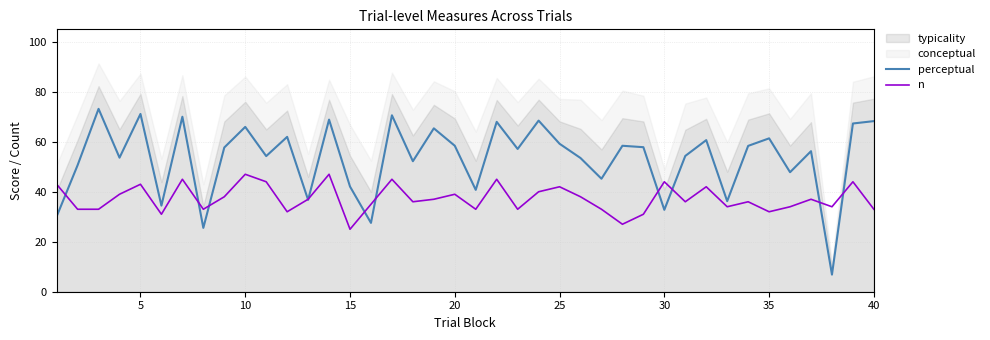

Is it true that perceptual equals 66.0 at 10?

True